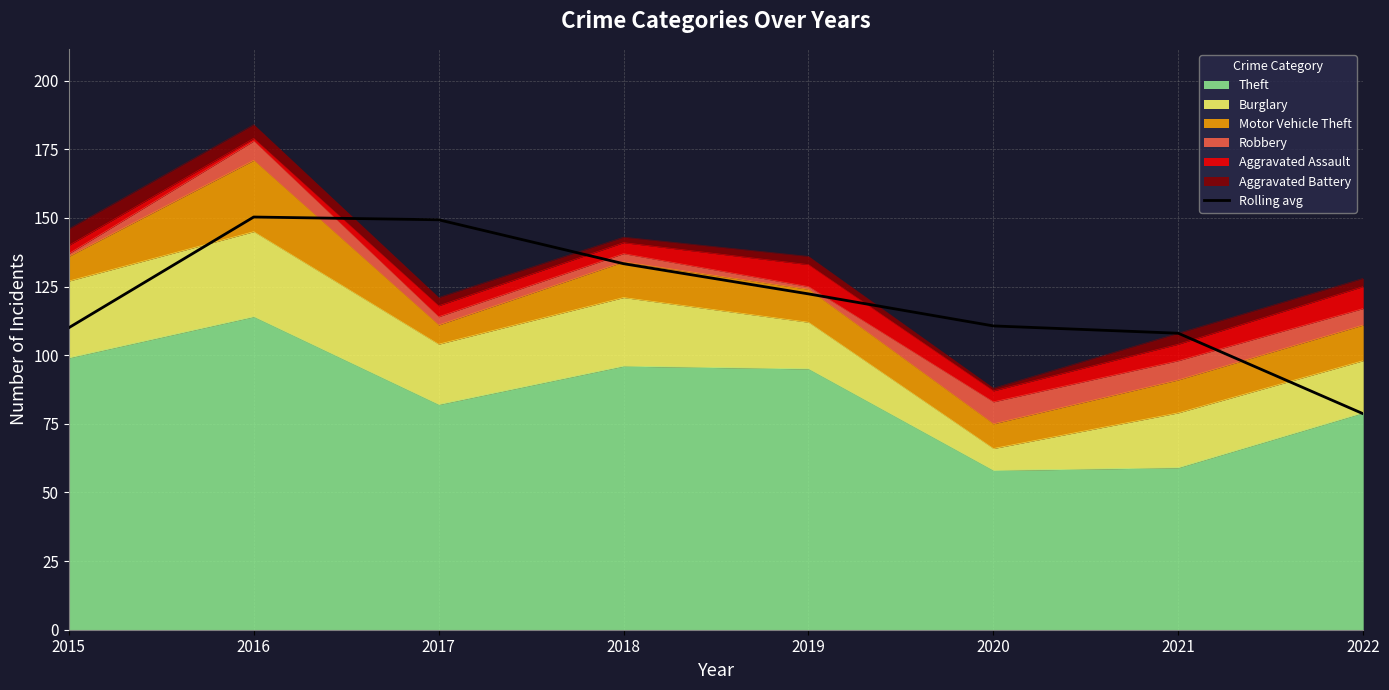

What is the average value?

120.3